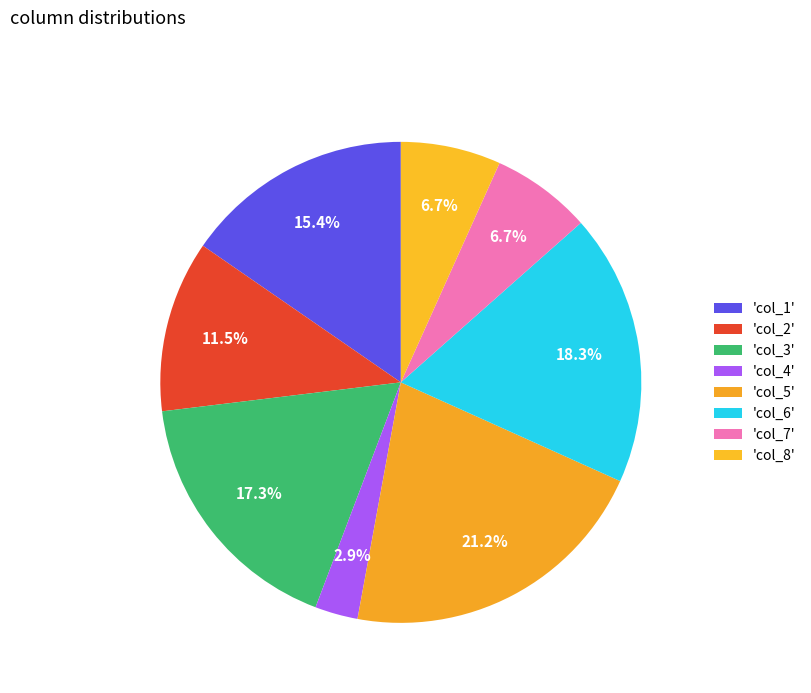

How many segments does this pie chart have?

8